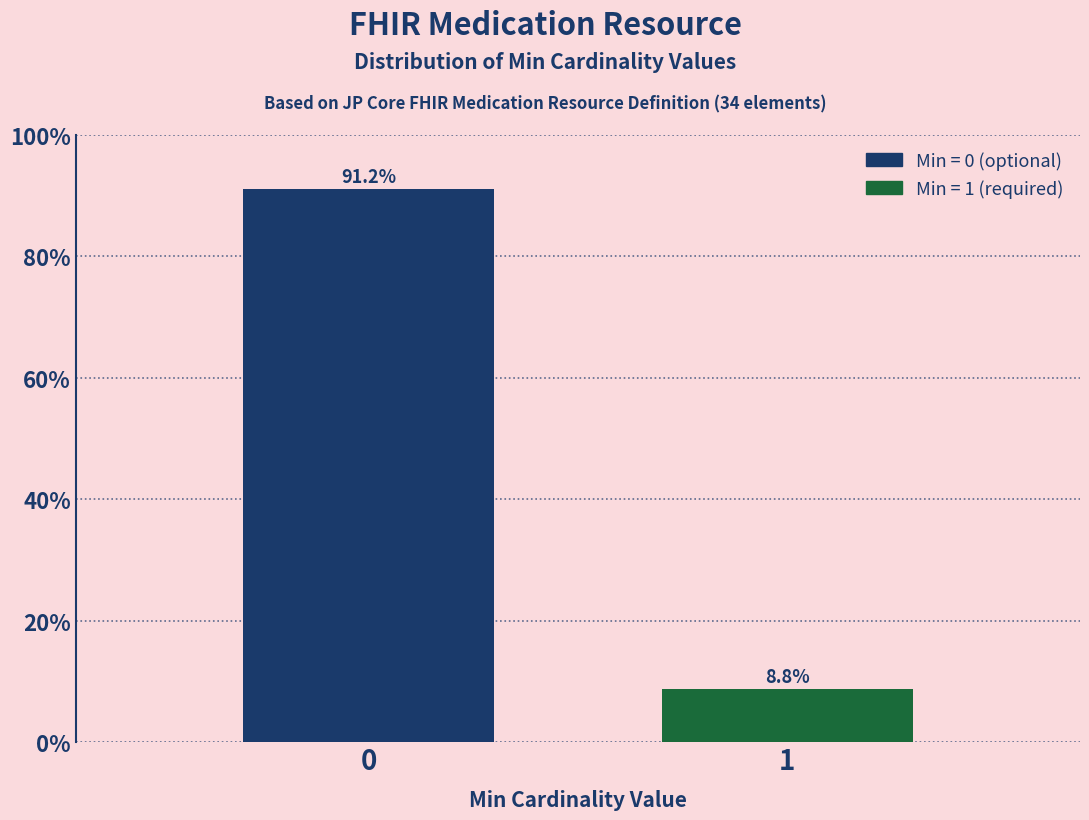

Reading left to right, list all the values displayed in this chart.

0=91.2	1=8.8